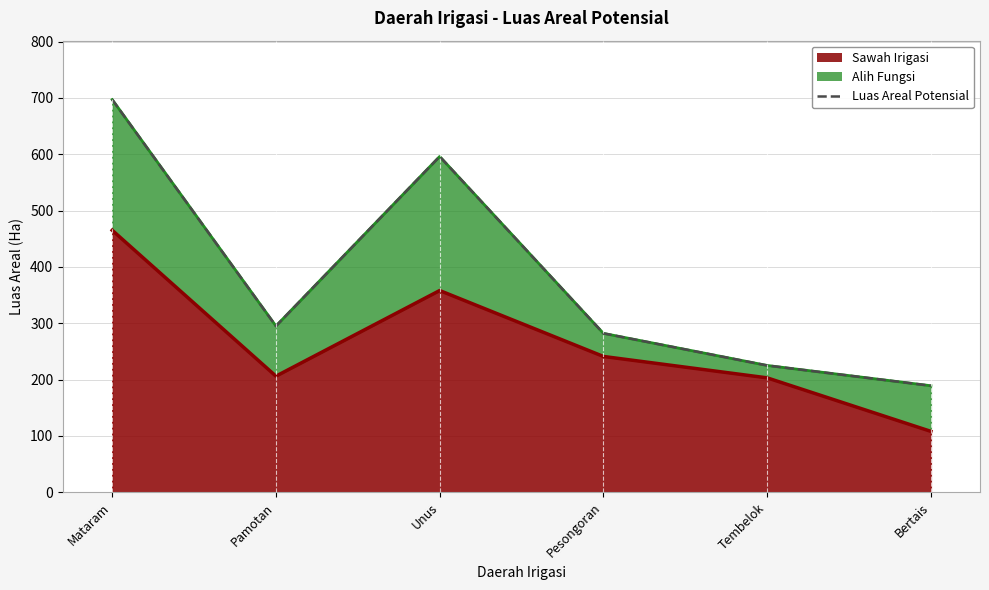

Where is the first local maximum?

Unus